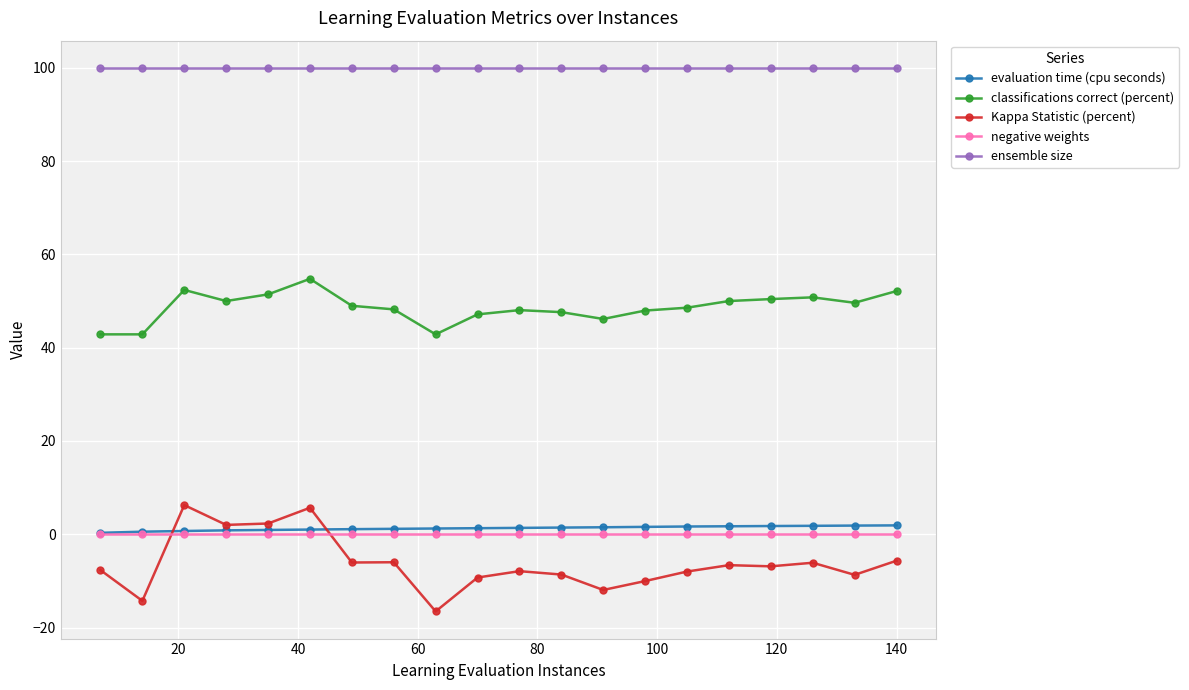

What is the minimum value for evaluation time (cpu seconds)?

0.3